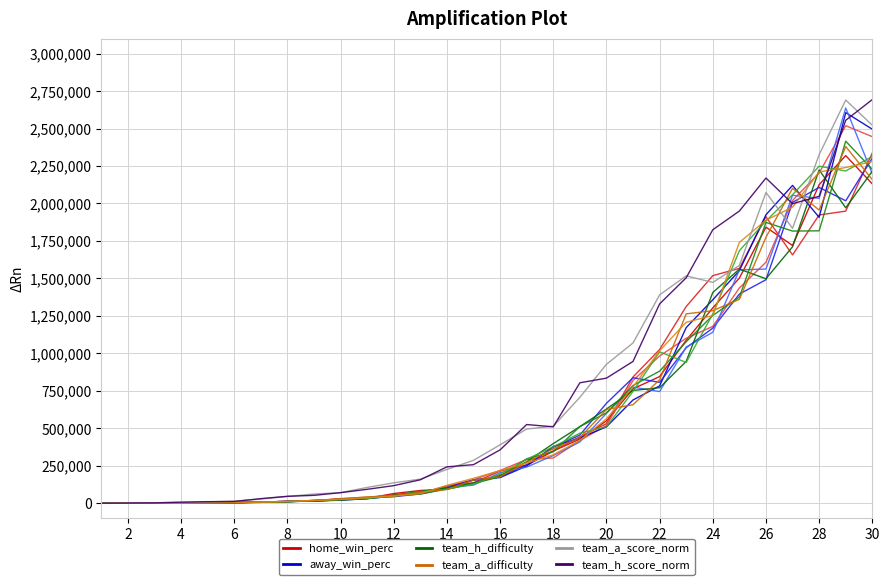

Read the away_win_perc value at 6.

1544.4